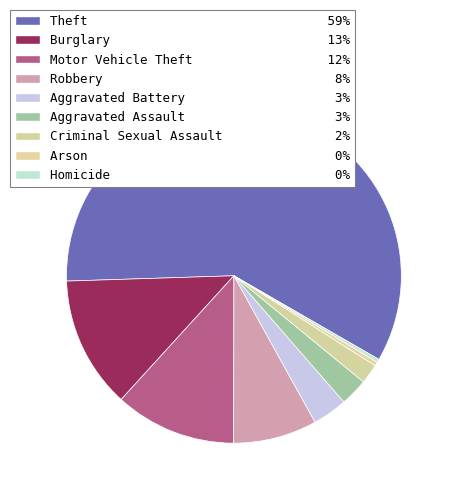

Combined, do Criminal Sexual Assault and Homicide account for over 50%?

No